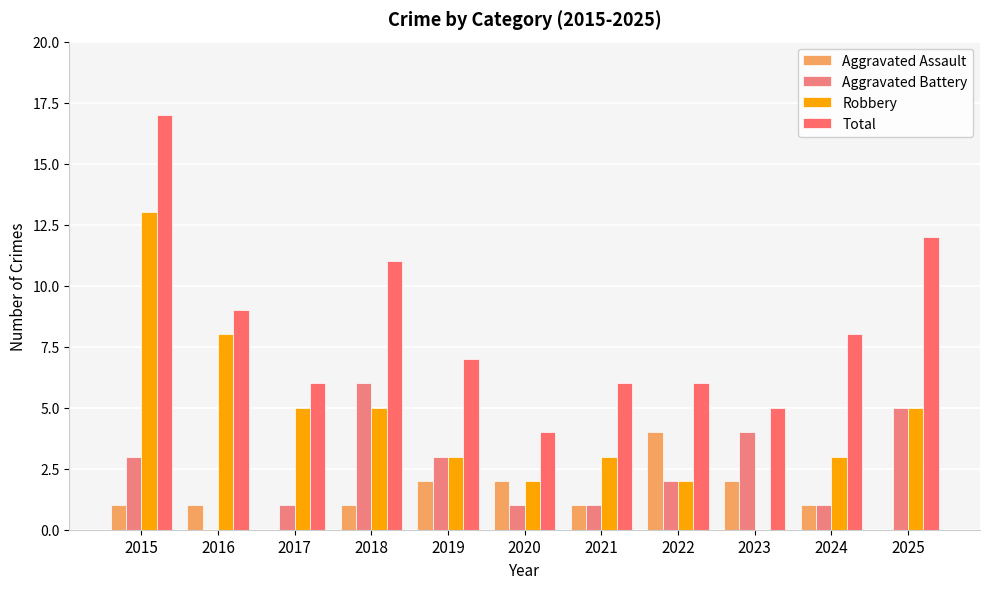

What are all the series names shown in the legend?

Aggravated Assault, Aggravated Battery, Robbery, Total